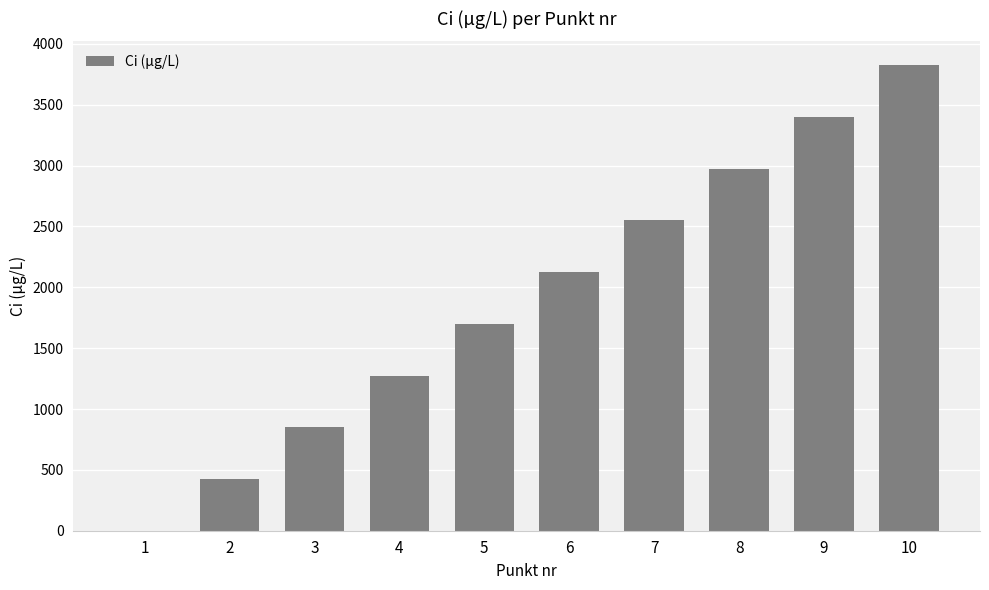

What is the change in value from 2 to 4?

+850.2